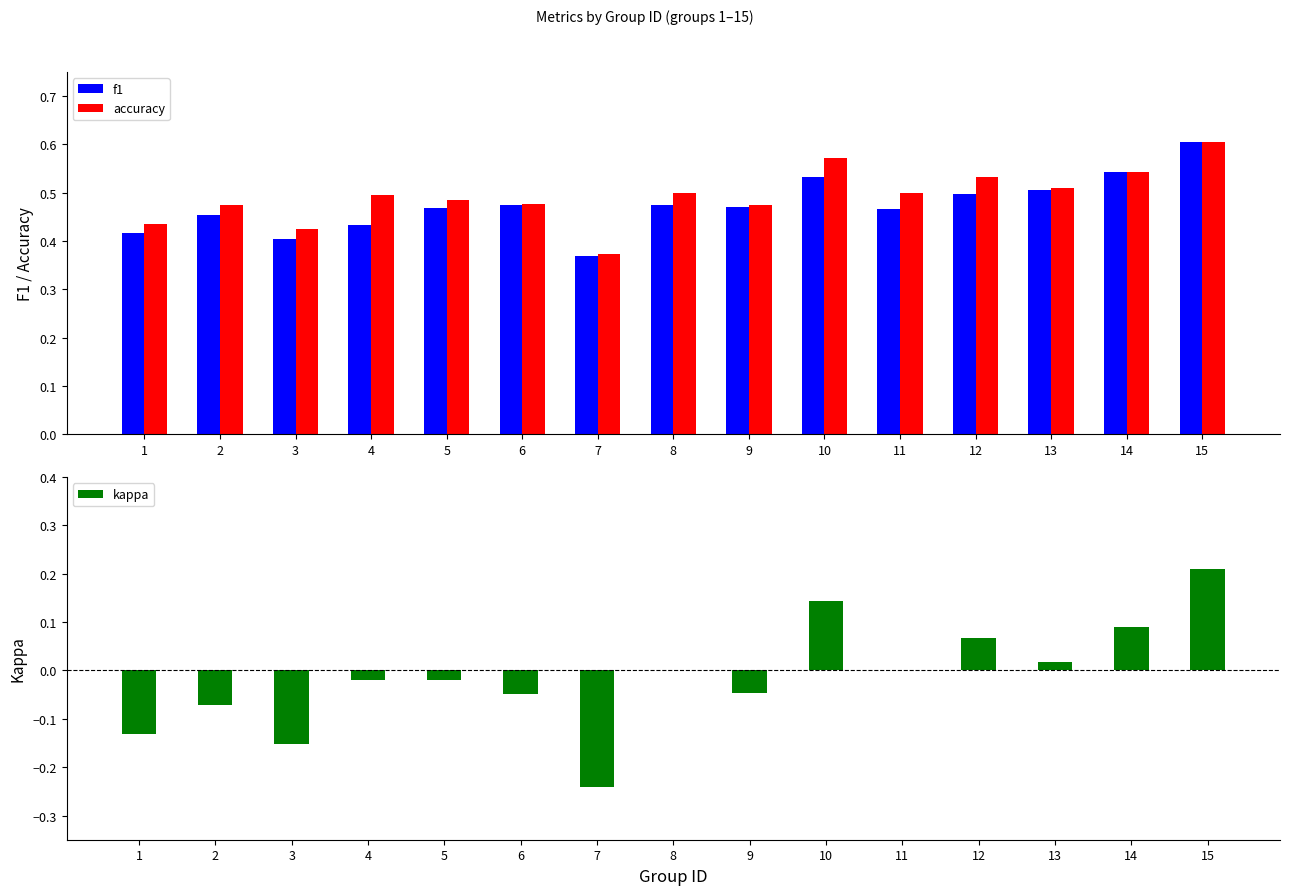

Reading left to right, what are all the values shown in this chart?

f1: 1=0.4	2=0.5	3=0.4	4=0.4	5=0.5	6=0.5	7=0.4	8=0.5	9=0.5	10=0.5	11=0.5	12=0.5	13=0.5	14=0.5	15=0.6
accuracy: 1=0.4	2=0.5	3=0.4	4=0.5	5=0.5	6=0.5	7=0.4	8=0.5	9=0.5	10=0.6	11=0.5	12=0.5	13=0.5	14=0.5	15=0.6
kappa: 1=-0.1	2=-0.1	3=-0.2	4=-0.0	5=-0.0	6=-0.0	7=-0.2	8=0.0	9=-0.0	10=0.1	11=0.0	12=0.1	13=0.0	14=0.1	15=0.2